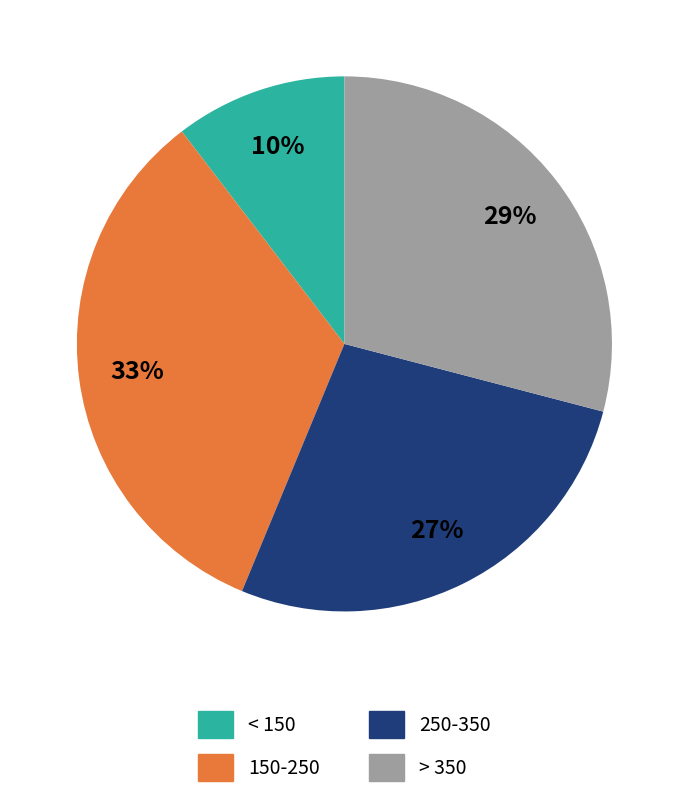

To the nearest percent, what is the difference between the largest and smallest slice percentages?

23%